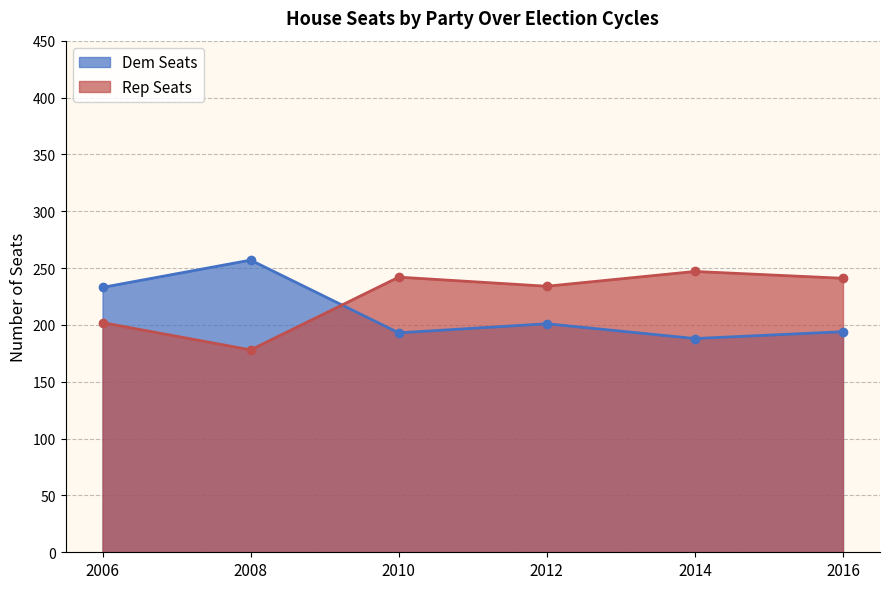

How many times do Dem Seats and Rep Seats cross each other?

1